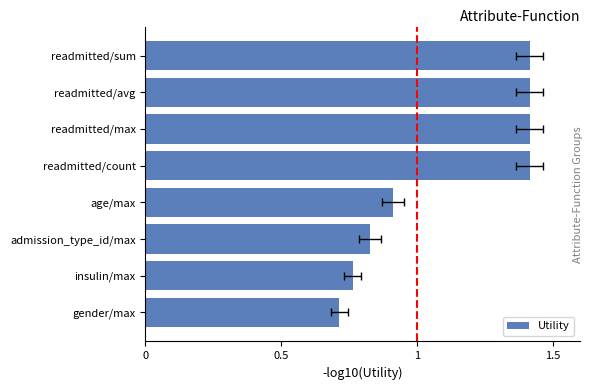

Which has a higher value, 1.5 or 5?

1.5